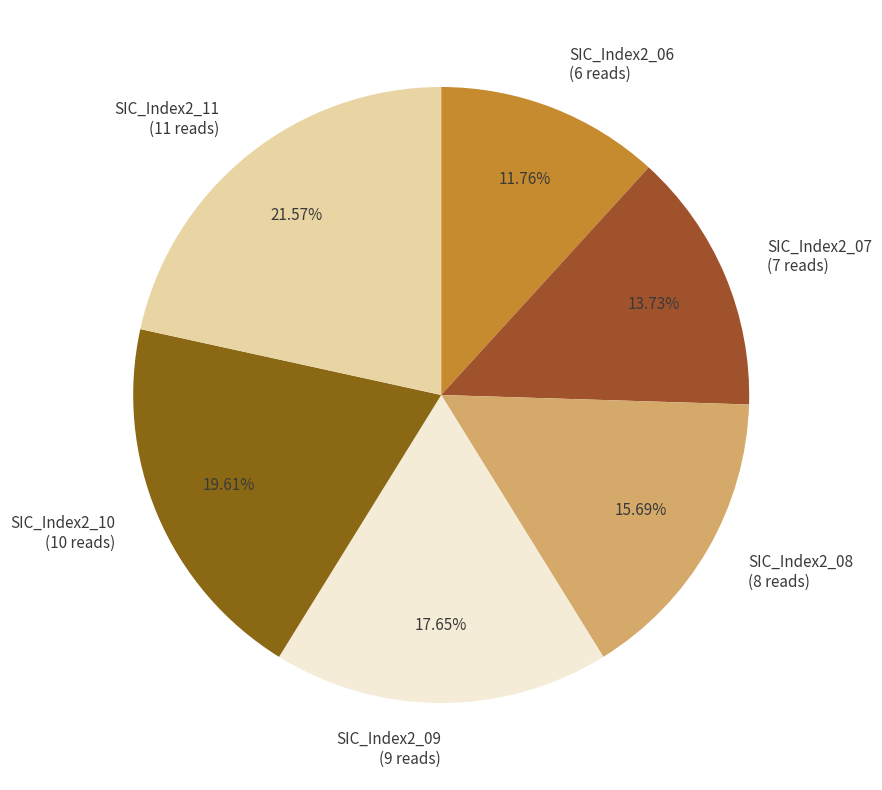

What portion of the pie excludes SIC_Index2_06?

88.2%